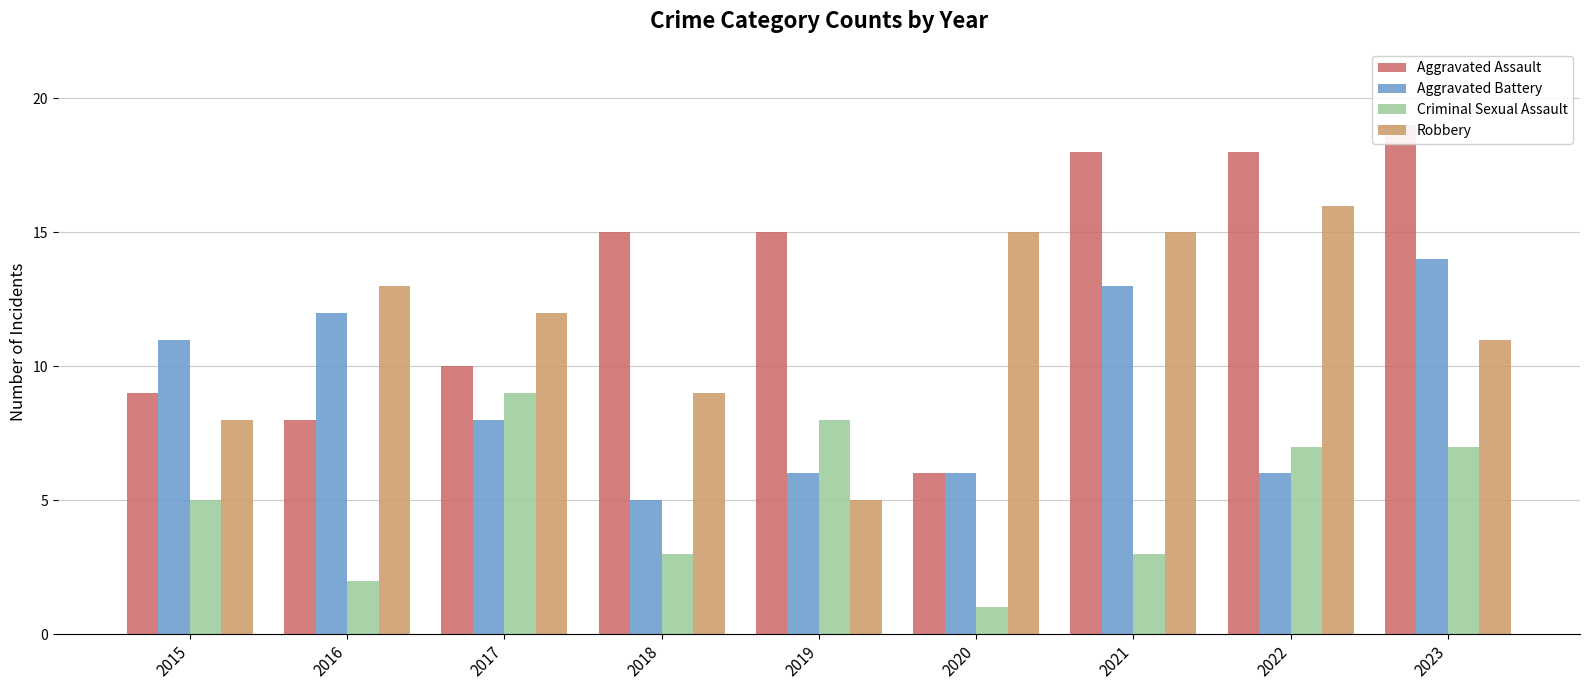

Reading left to right, what are all the values shown in this chart?

Aggravated Assault: 2015=9	2016=8	2017=10	2018=15	2019=15	2020=6	2021=18	2022=18	2023=19
Aggravated Battery: 2015=11	2016=12	2017=8	2018=5	2019=6	2020=6	2021=13	2022=6	2023=14
Criminal Sexual Assault: 2015=5	2016=2	2017=9	2018=3	2019=8	2020=1	2021=3	2022=7	2023=7
Robbery: 2015=8	2016=13	2017=12	2018=9	2019=5	2020=15	2021=15	2022=16	2023=11